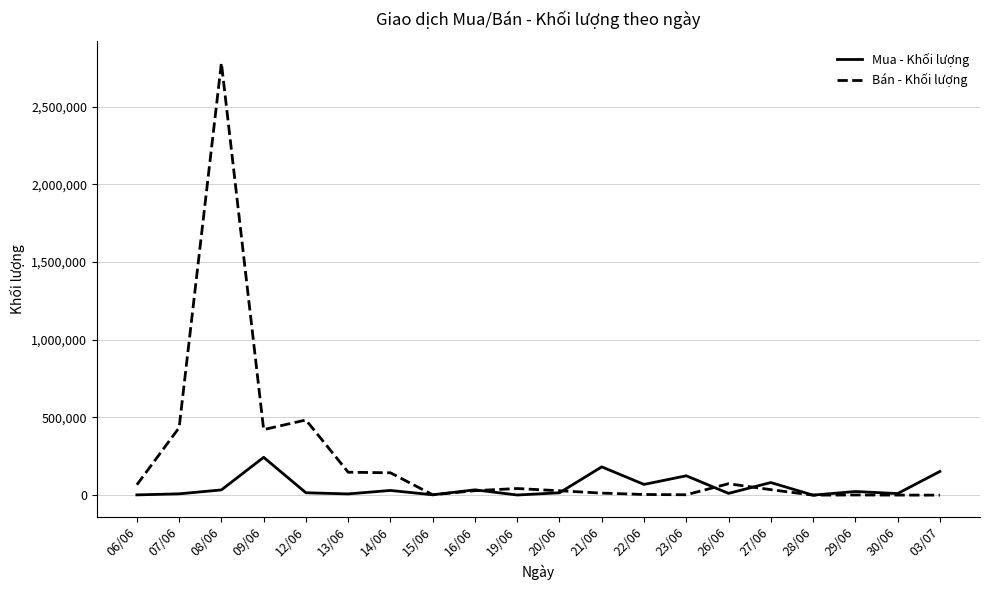

Which series has the largest range (max minus min)?

Bán - Khối lượng